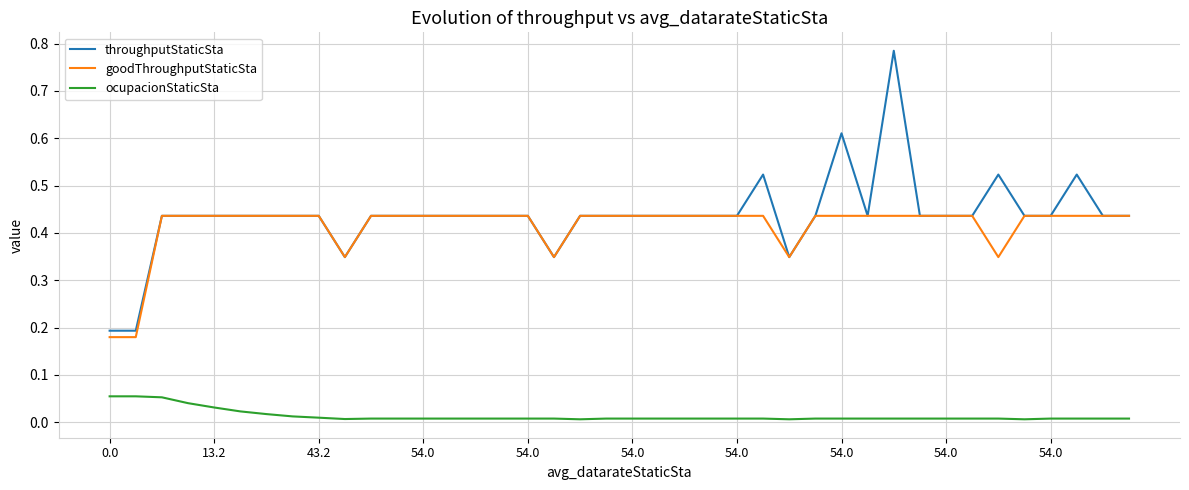

List the series in order of their peak value, highest first.

throughputStaticSta, goodThroughputStaticSta, ocupacionStaticSta